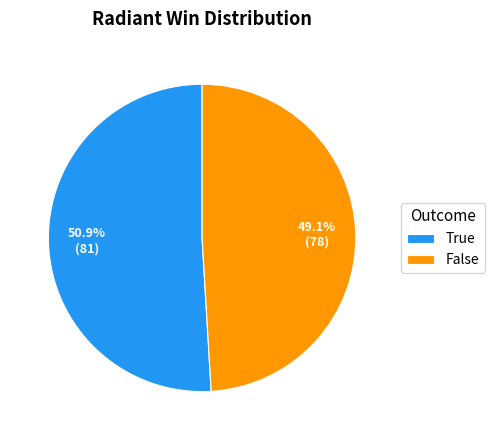

Is the sum of False and True greater than half?

Yes